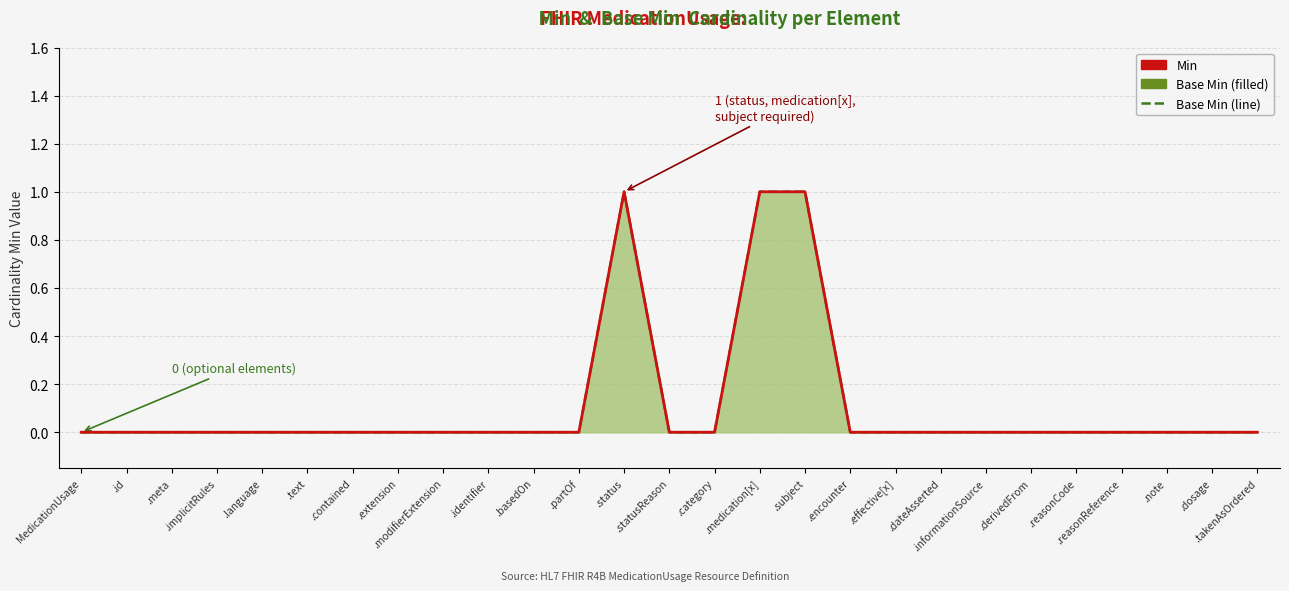

True or false: Base Min (line) has more than 2 points higher than both neighbors.

False